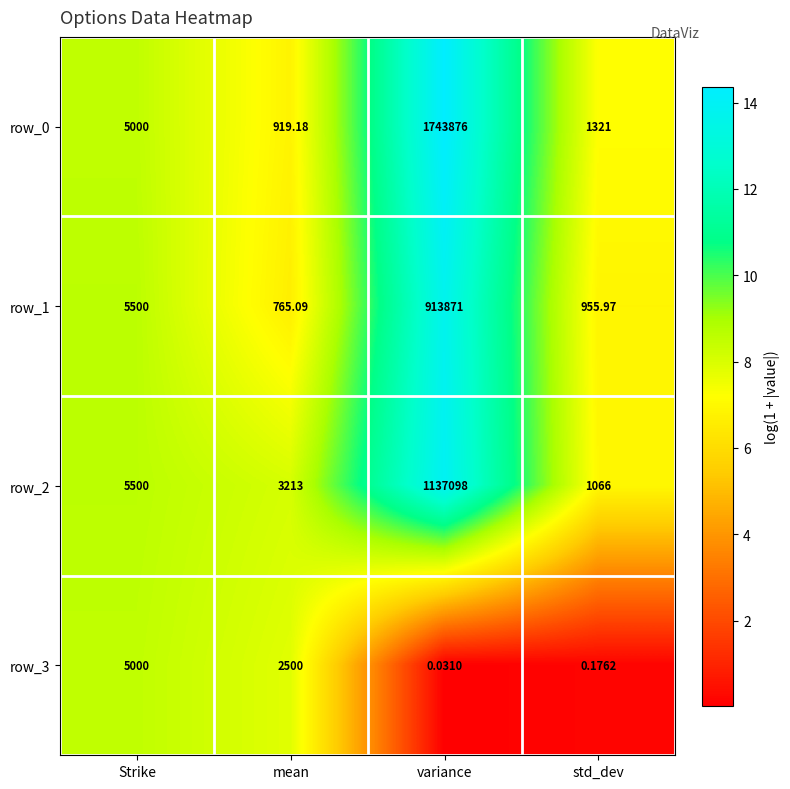

Rank the categories by row_2 value from lowest to highest.

std_dev, mean, Strike, variance